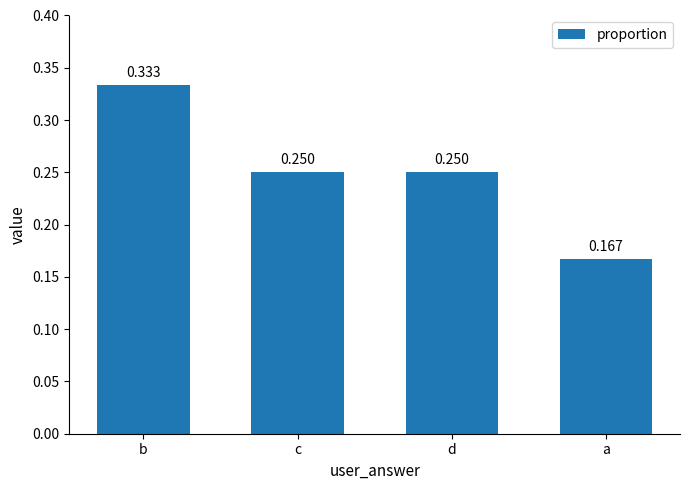

At which category does the chart reach its minimum across all series?

a